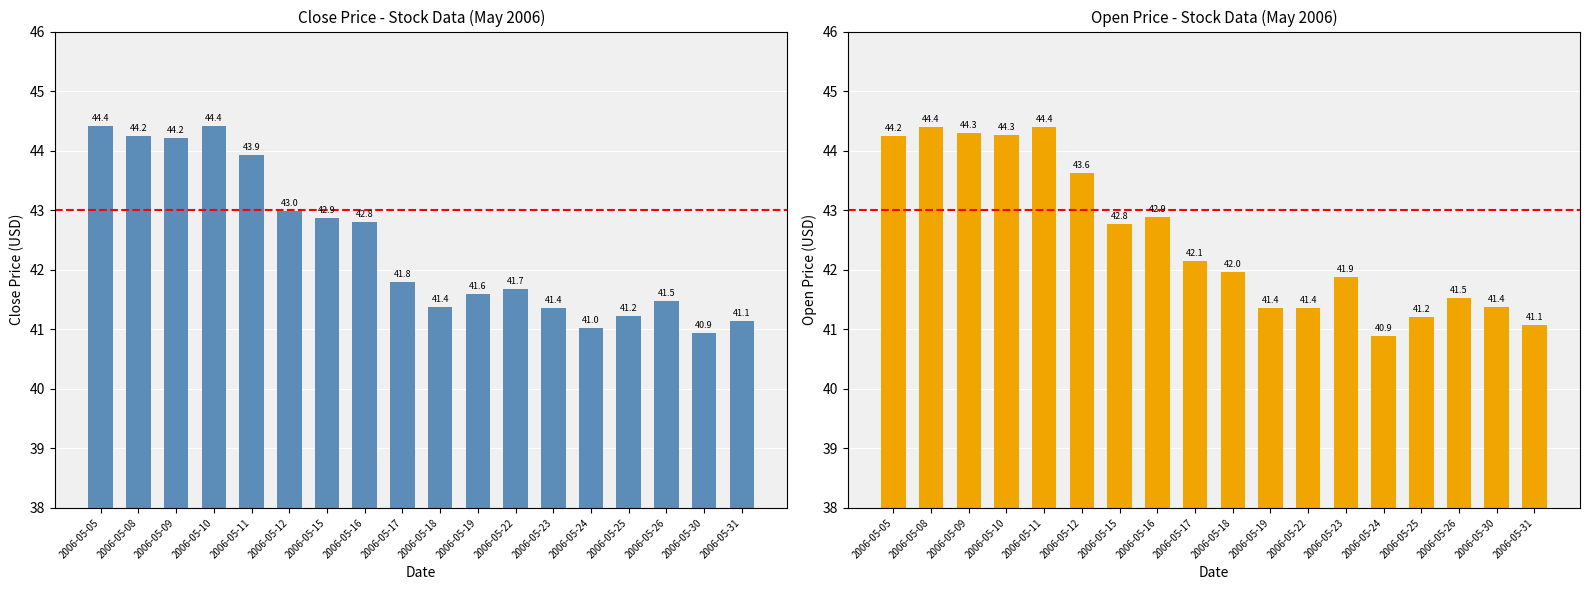

Is it true that Mean Open Price equals 66.8 at 2006-05-22?

False